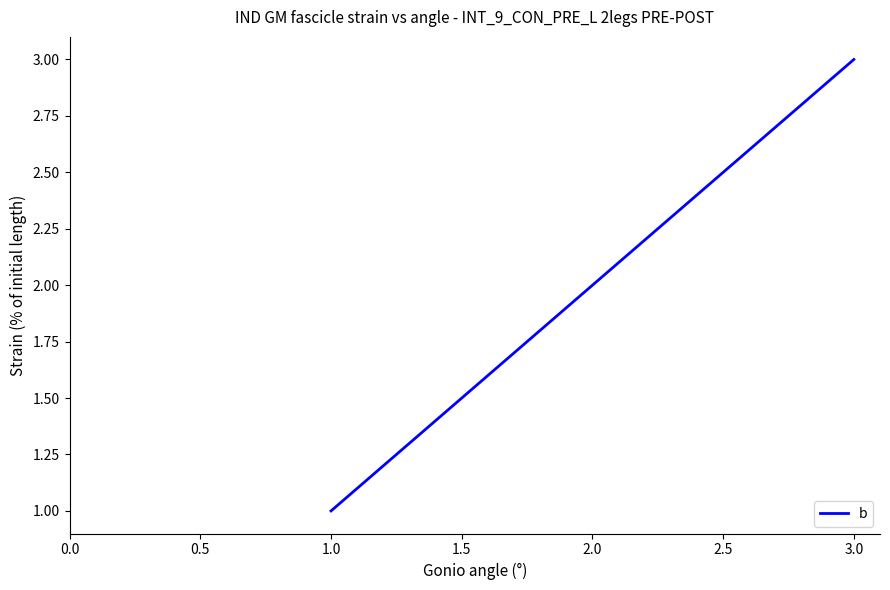

True or false: the data shows 1 at 2.0.

False